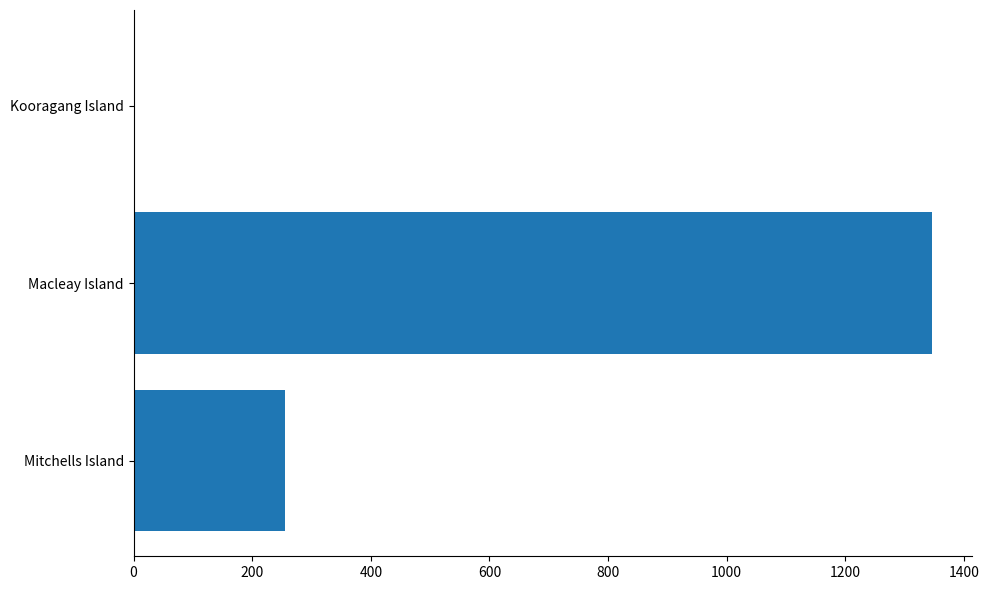

Is it true that the value at Kooragang Island is 684?

False